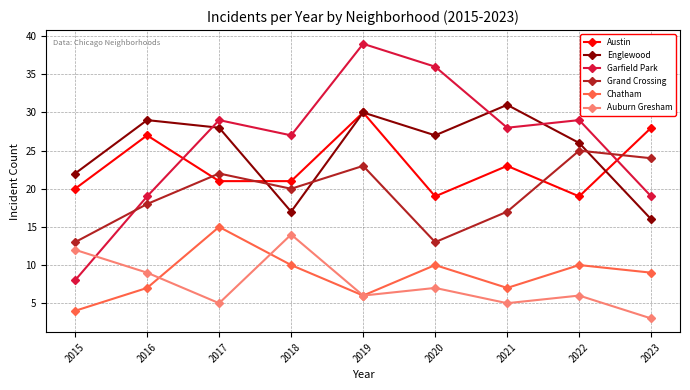

Is it true that Auburn Gresham equals 8 at 2019?

False